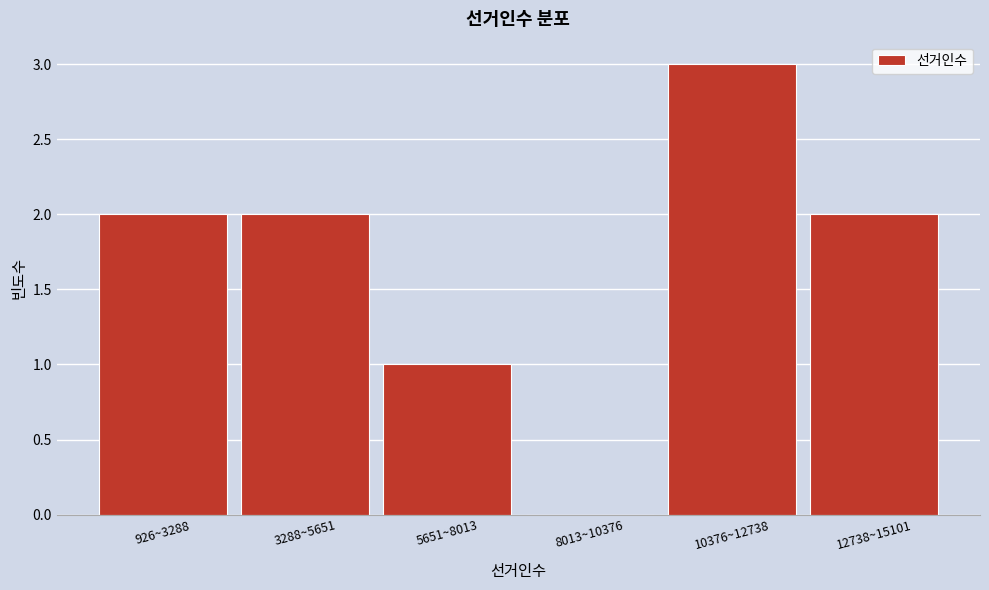

Reading left to right, extract all data points from this chart.

926~3288=2	3288~5651=2	5651~8013=1	8013~10376=0	10376~12738=3	12738~15101=2